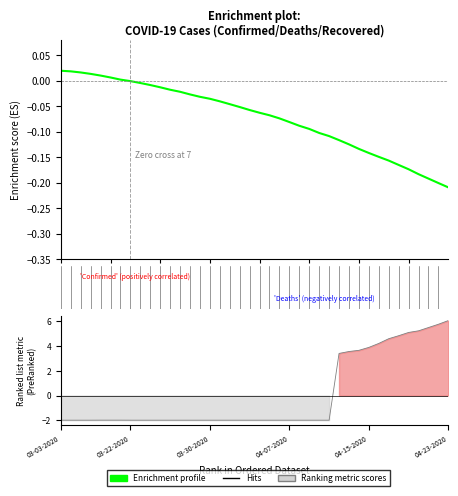

Is the value of Enrichment profile at 25 greater than the value of Ranking metric scores at 19?

Yes